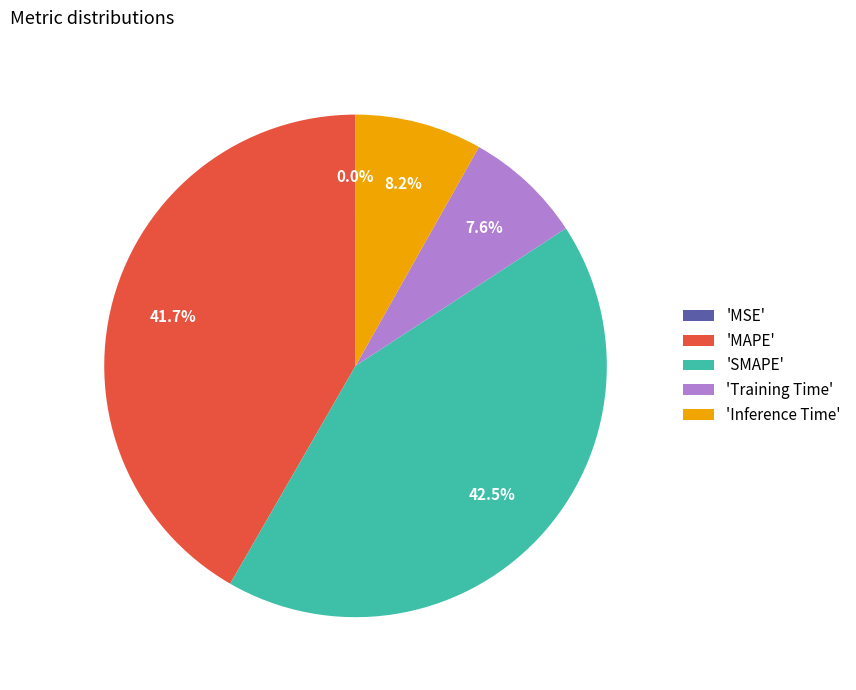

What is the largest slice in the pie chart?

'SMAPE'